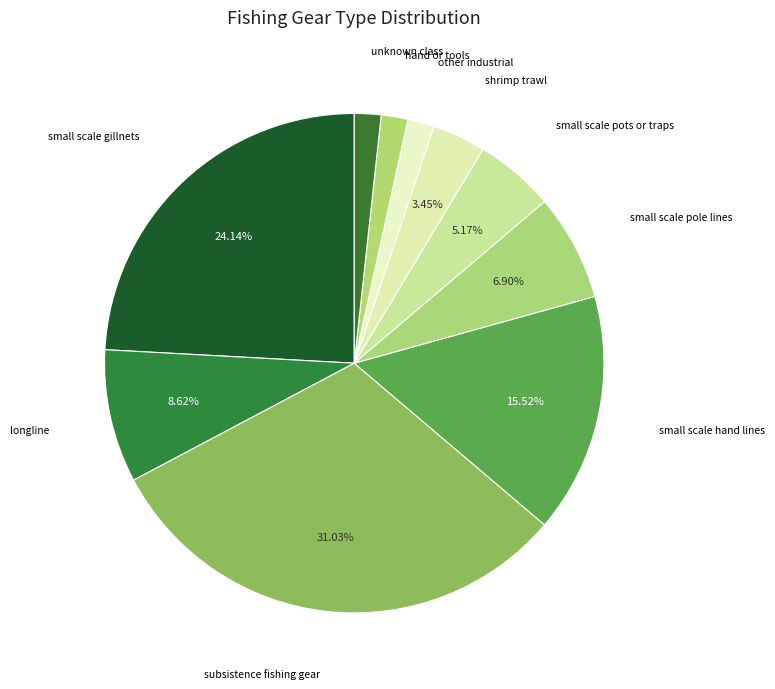

Count the number of slices in the pie.

10